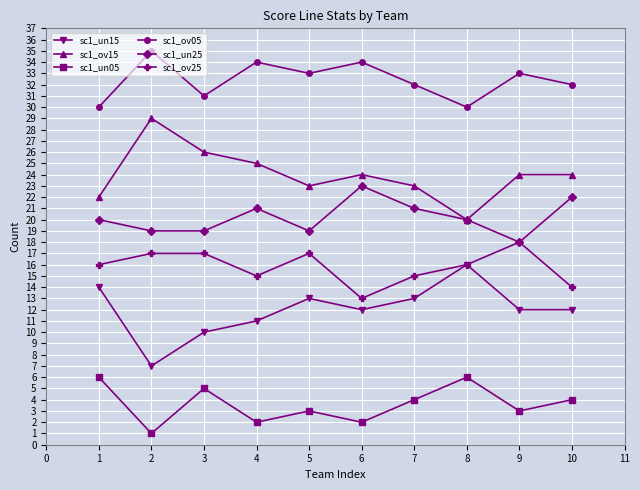

What is the average value of the sc1_ov05 series?

32